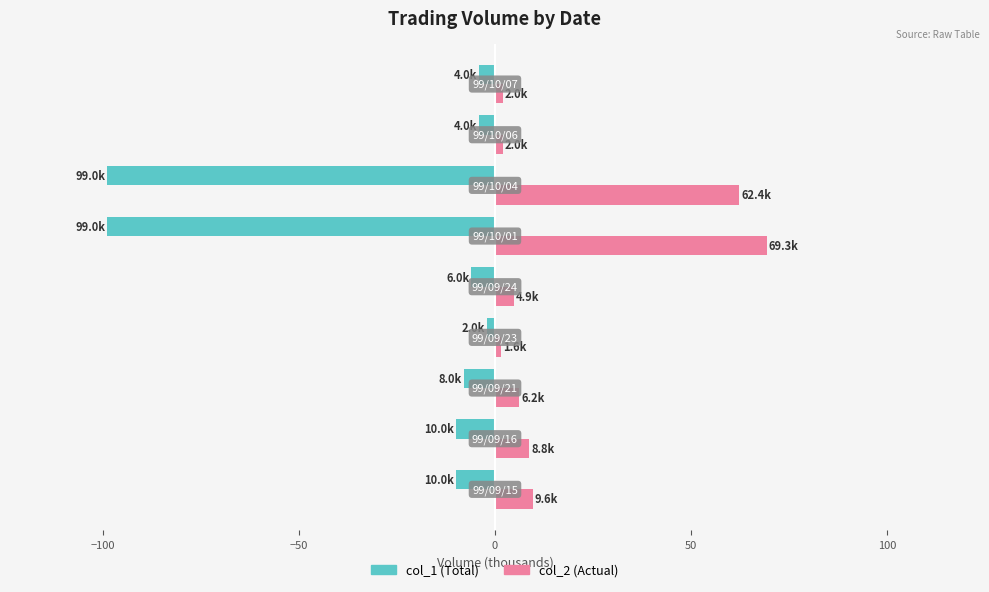

What is the maximum value shown in the chart?

69.3